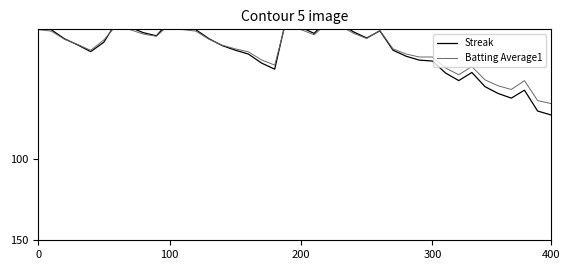

At how many categories does at least one series exceed 56?

5